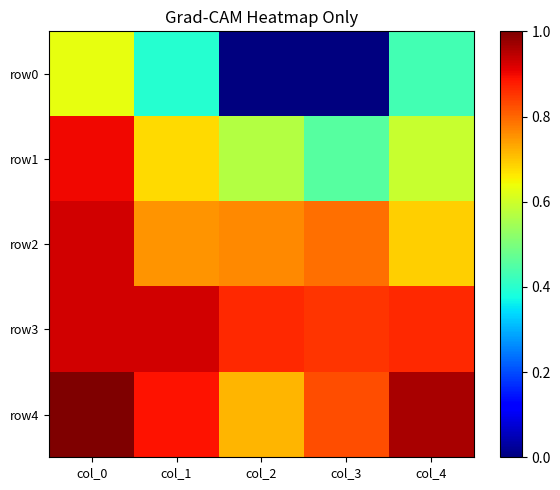

At which category is the sum across all series the highest?

col_0